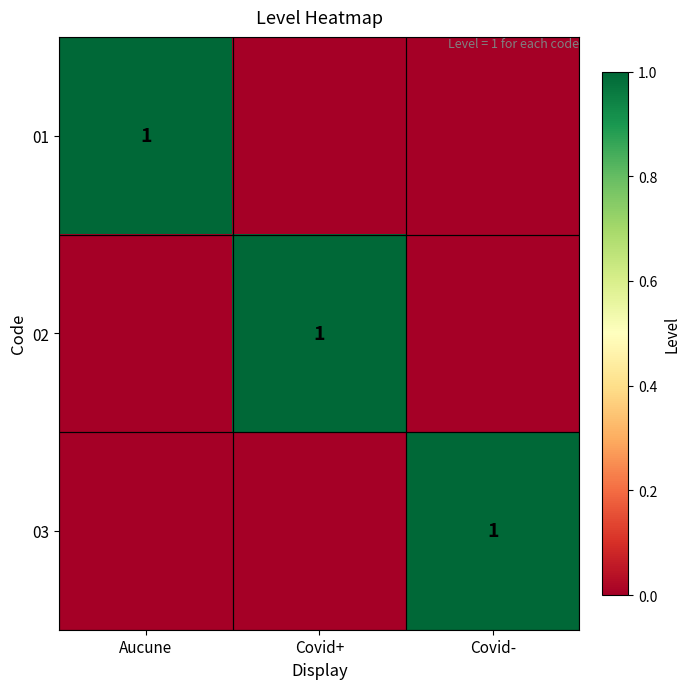

At which category is the sum across all series the highest?

Aucune